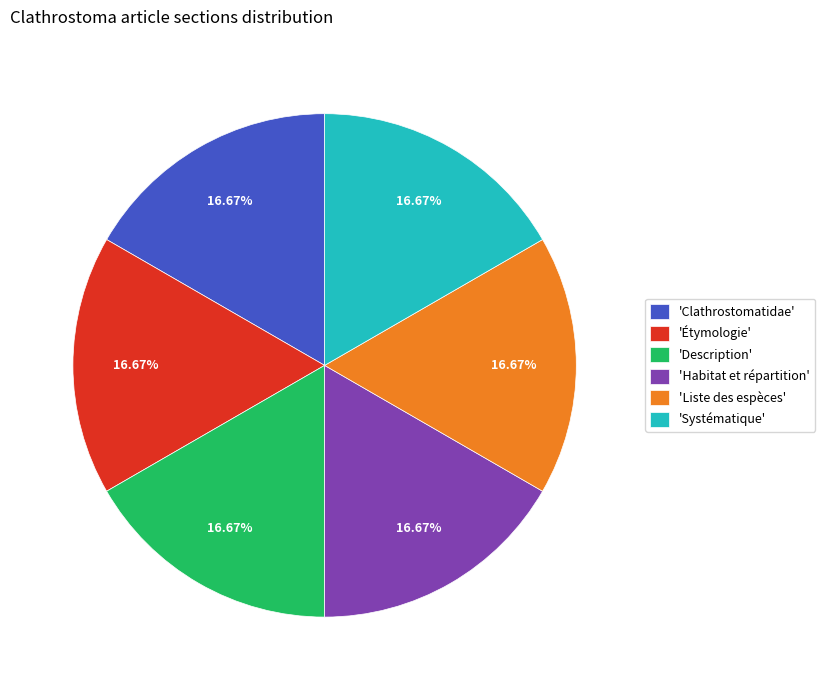

Do 'Systématique' and 'Liste des espèces' together represent more than half of the pie?

No